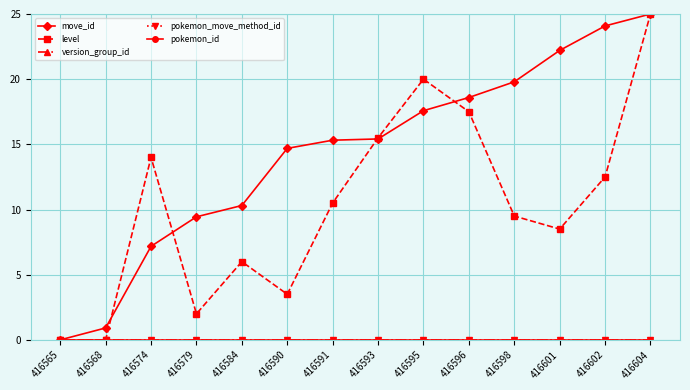

What are all the series names shown in the legend?

move_id, level, version_group_id, pokemon_move_method_id, pokemon_id